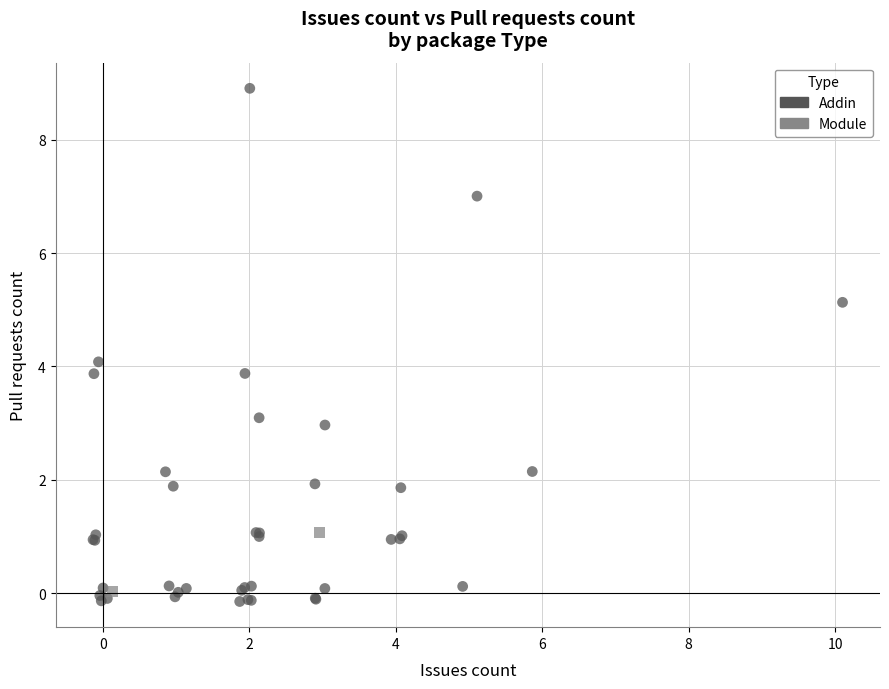

What are all the series names shown in the legend?

Addin, Module